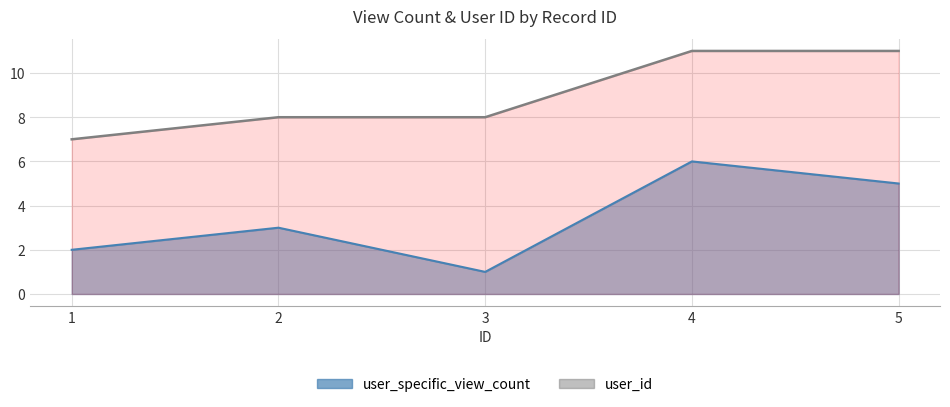

What is the minimum value shown in the chart?

1